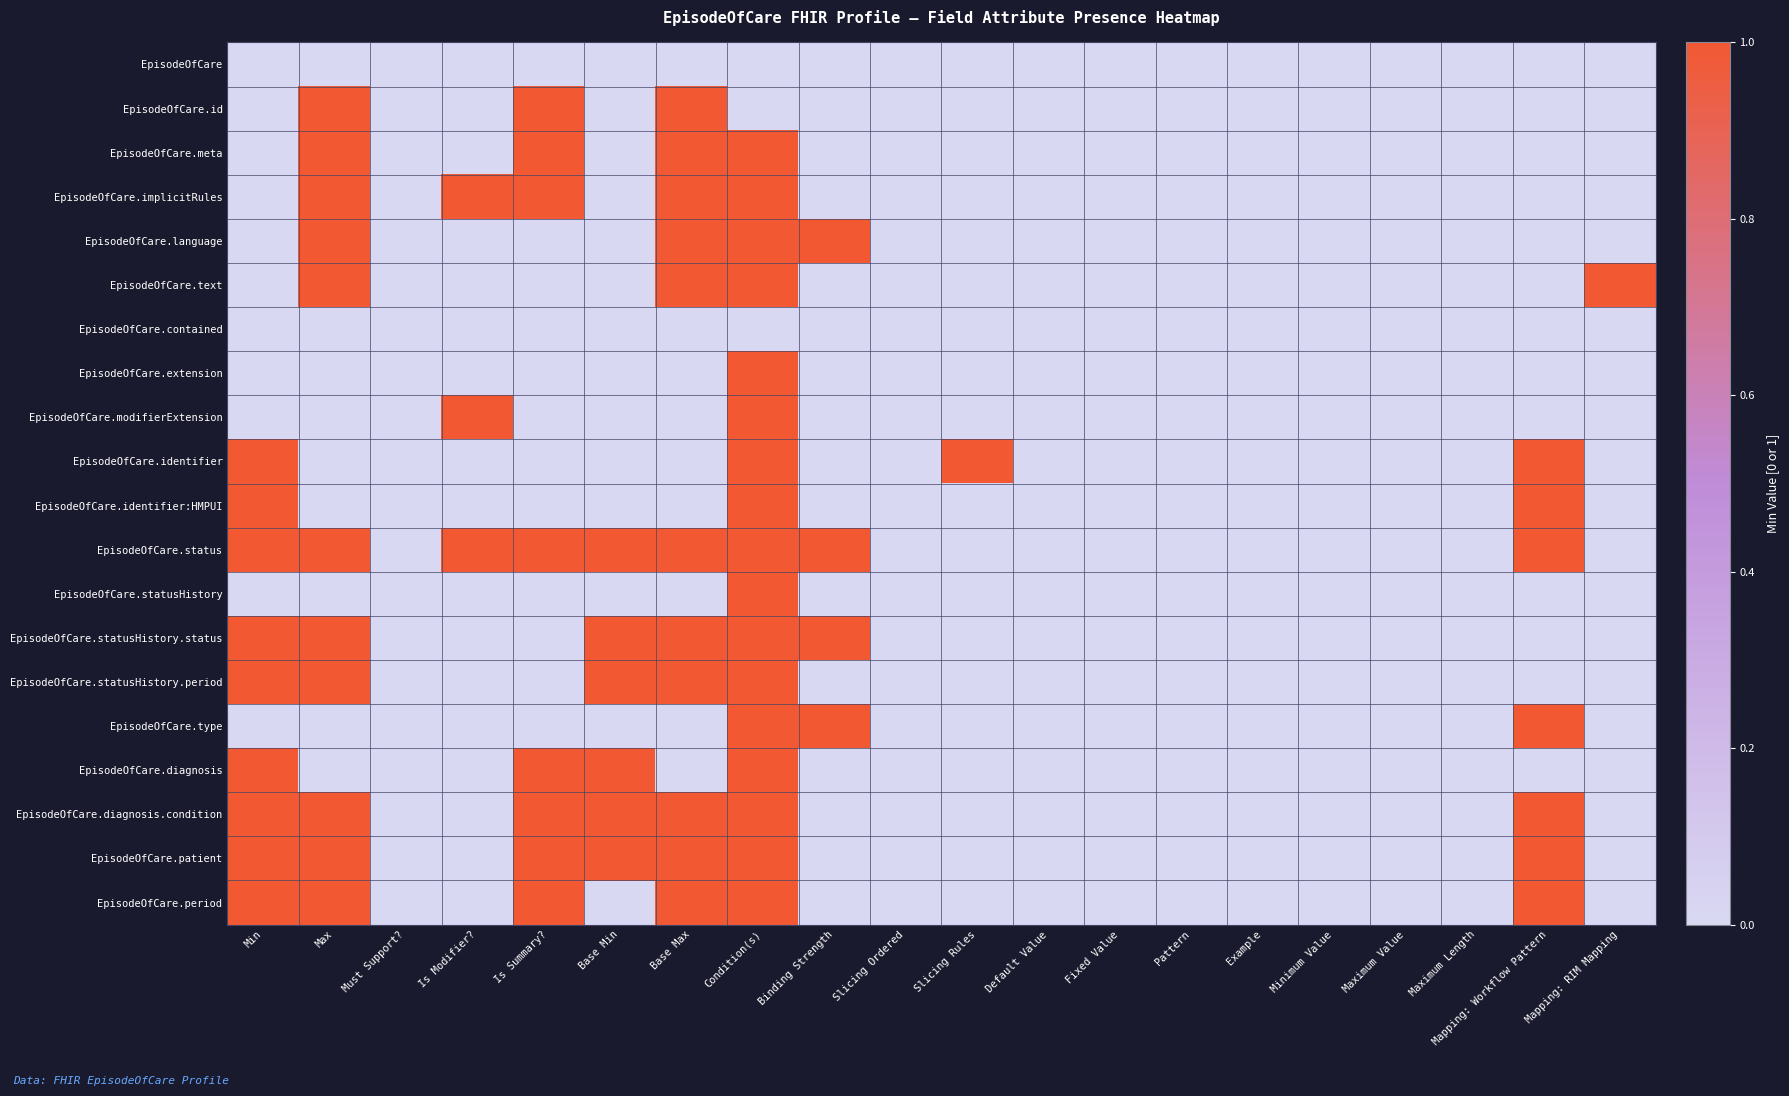

What is the spread (max minus min) of values at Mapping: Workflow Pattern?

1